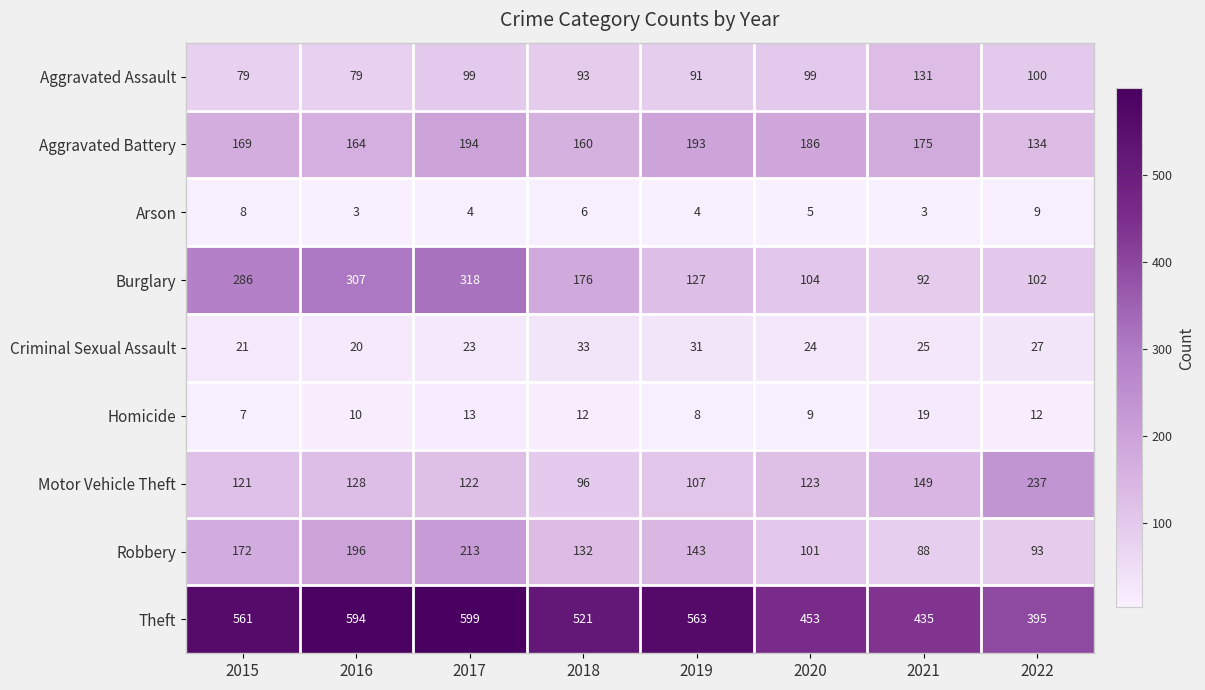

What is the spread (max minus min) of values at 2019?

559